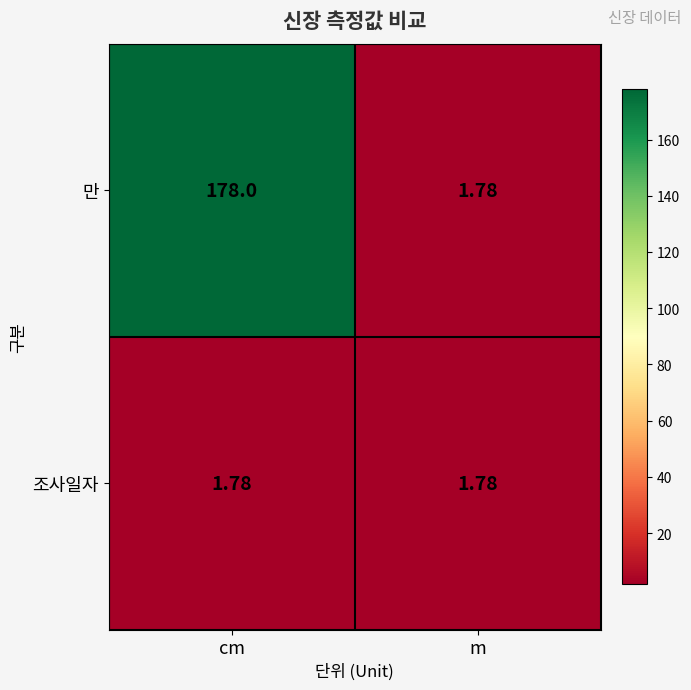

At cm, list the series in order from largest to smallest.

만, 조사일자